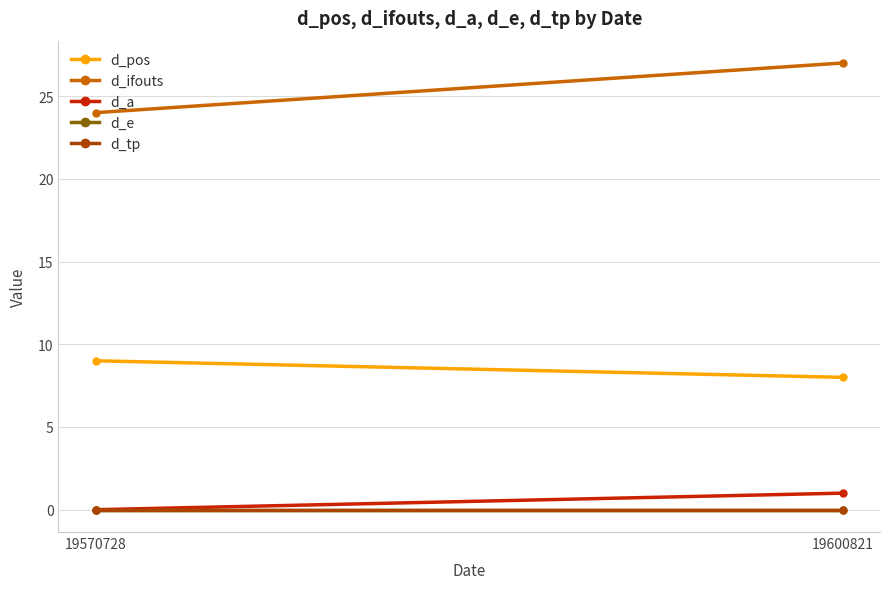

The d_pos series shows 8 at 19600821. True or false?

True